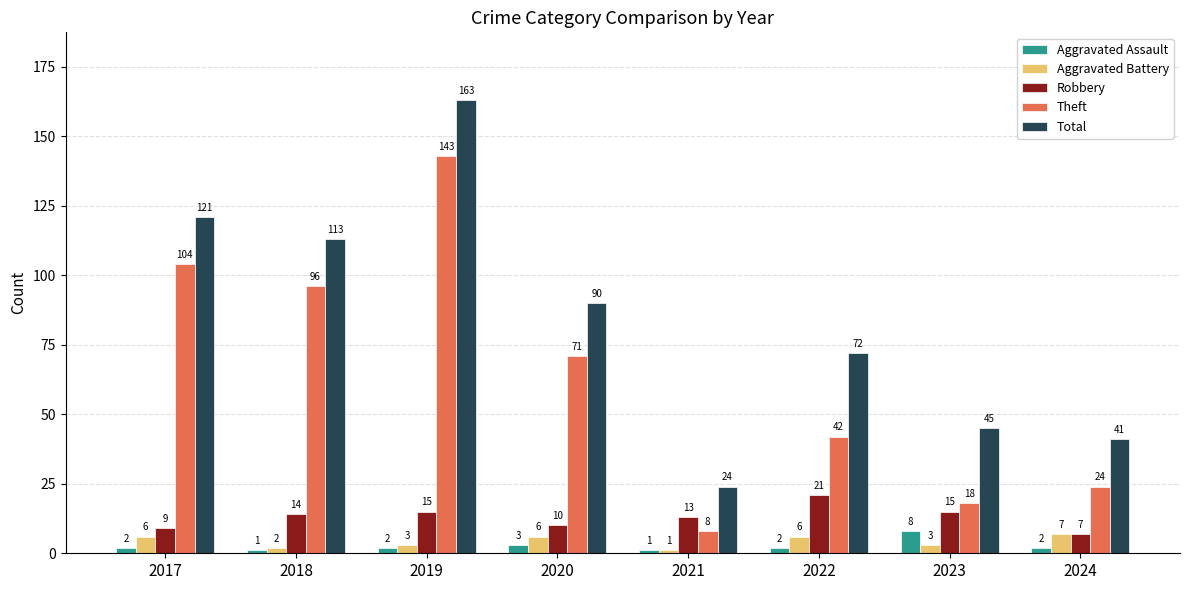

How many distinct data groups are displayed?

5